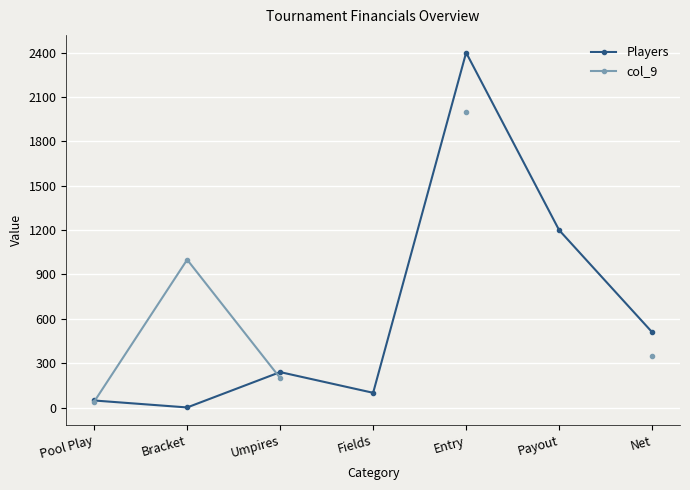

Rank the series by their maximum value, from lowest to highest.

col_9, Players